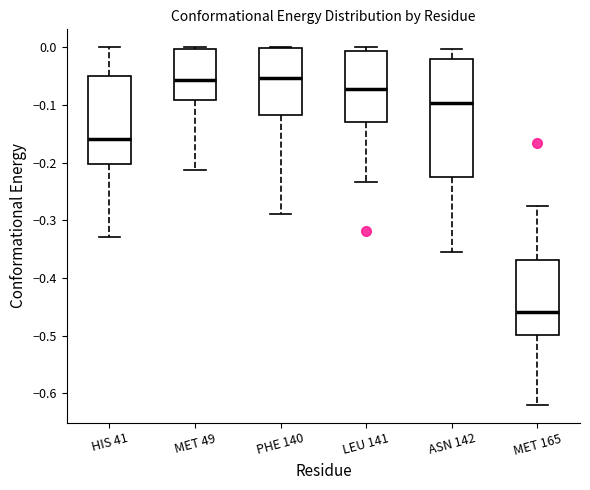

Where is the upper edge of the box for MET 165 on the y-axis? The values are not printed on the chart, so give them approximately, as read against the axis.

-0.37